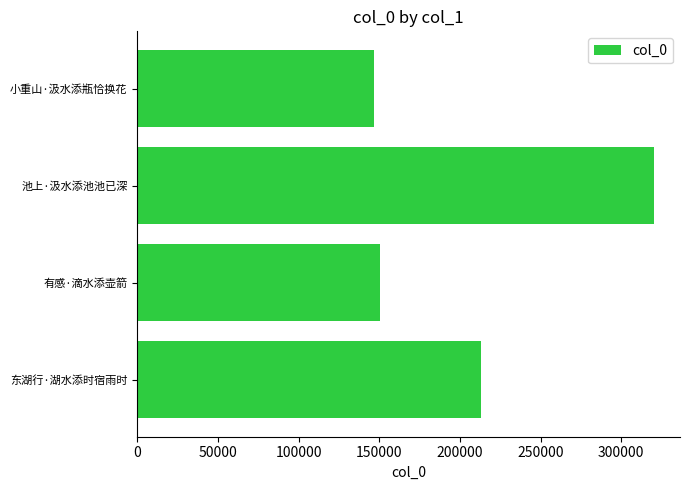

The chart shows a value of 150535 at 有感·滴水添壶箭. True or false?

True